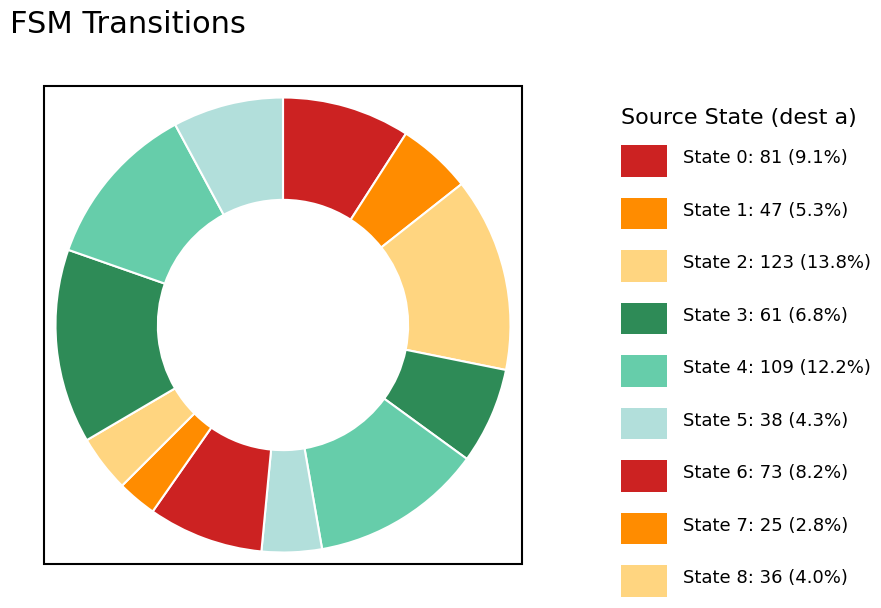

How many slices are in this pie chart?

12